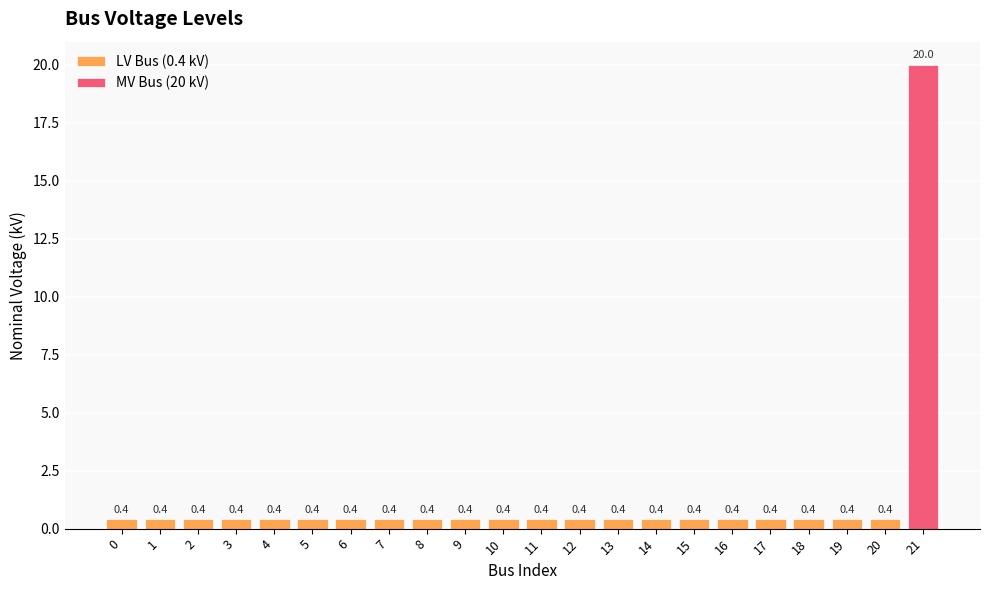

What is the difference between the maximum and minimum values?

19.6